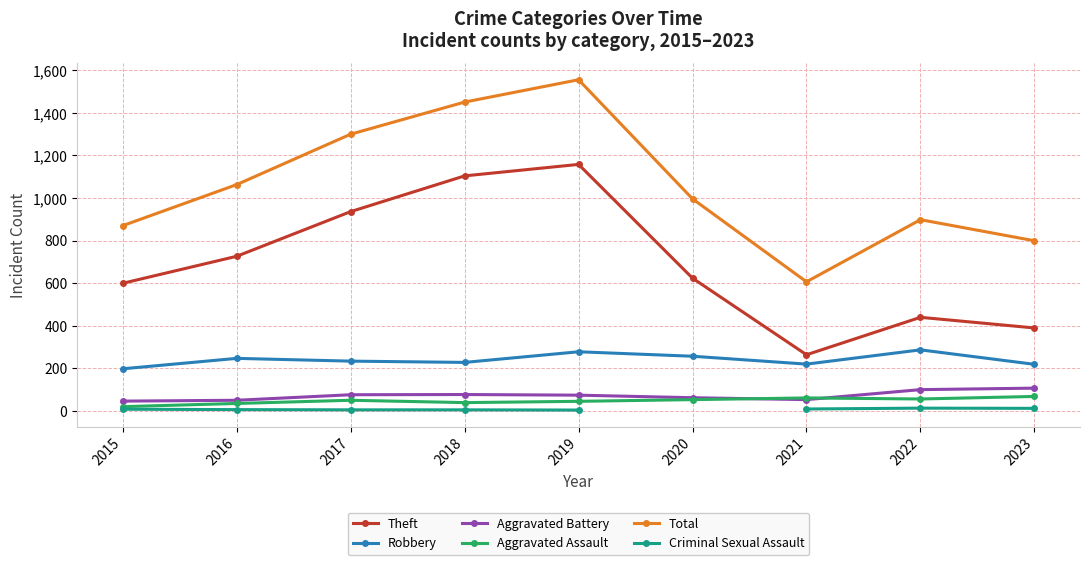

Where is the first local maximum for Total?

2019